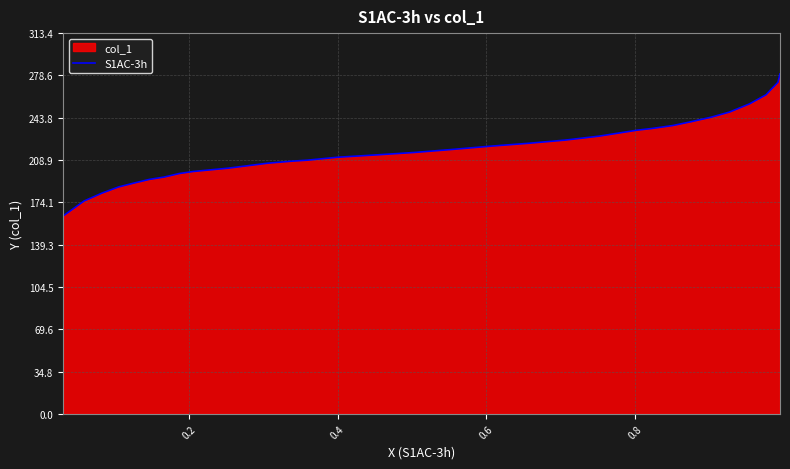

What is the minimum value shown in the chart?

162.9